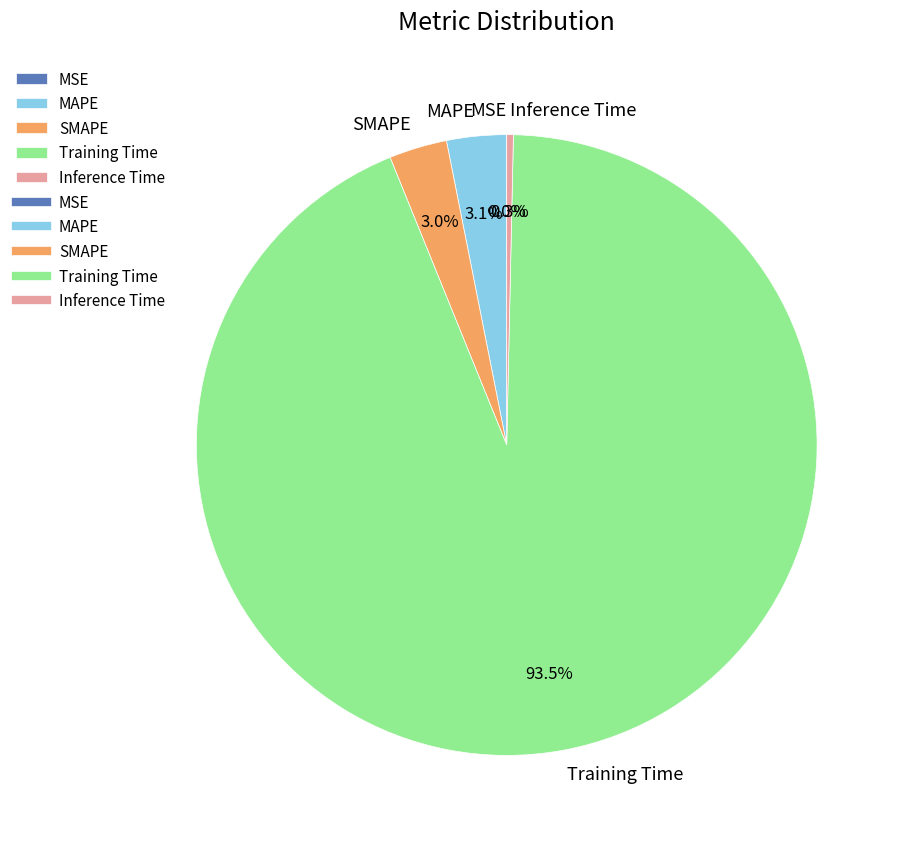

Which category accounts for the majority?

Training Time